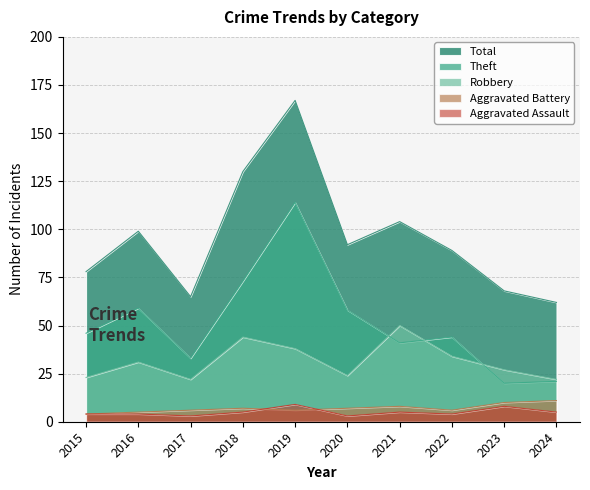

Where is the first local maximum for Aggravated Battery?

2018